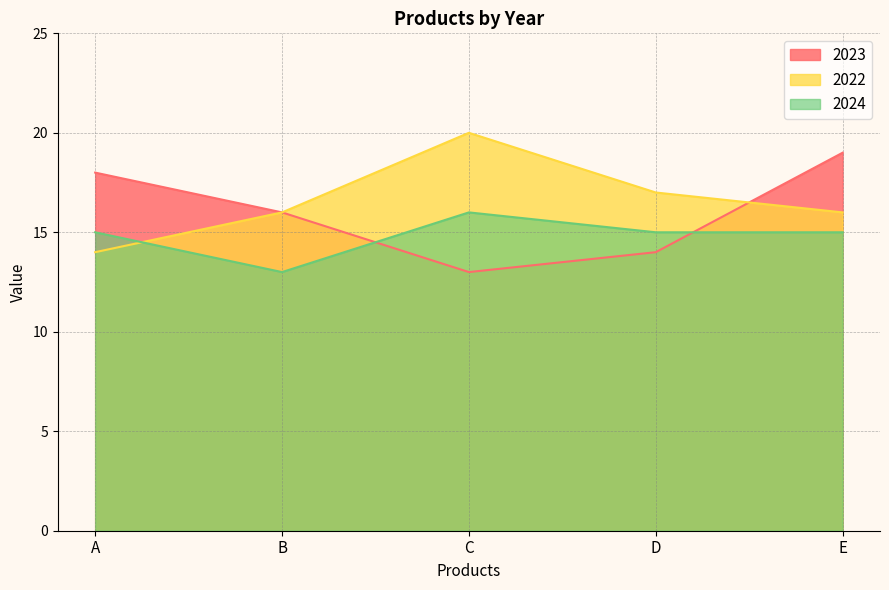

What is the sum of the 2024 values at B and A?

28